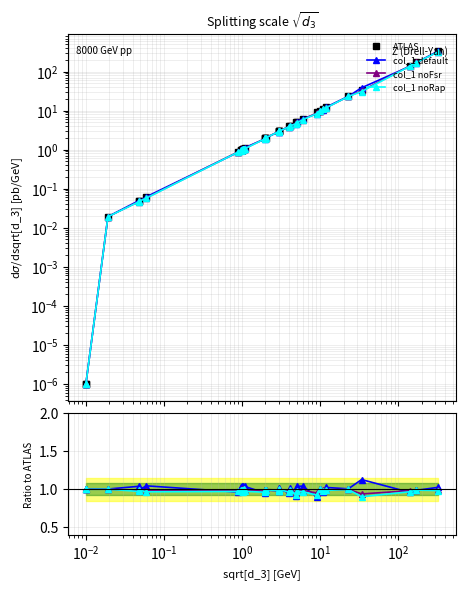

How many times do col_1 noRap and ATLAS cross each other?

1